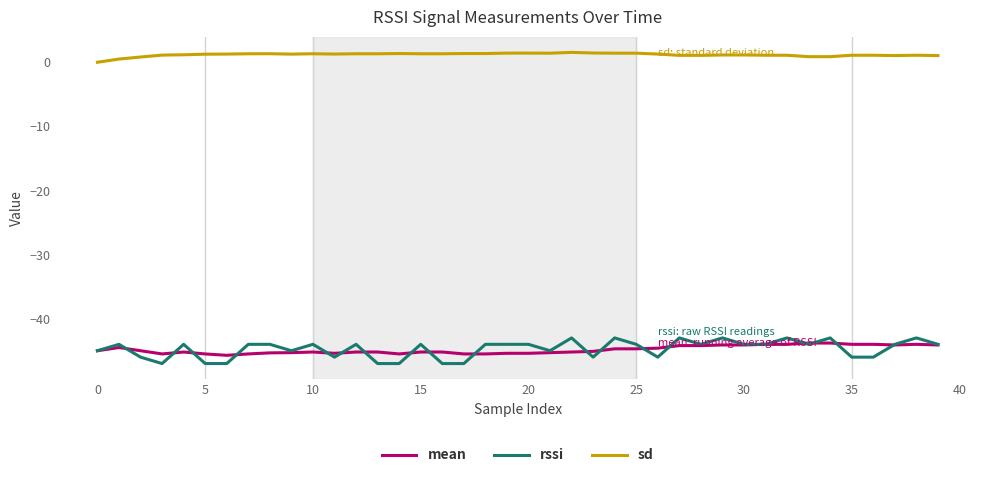

What is the greatest value displayed?

1.5